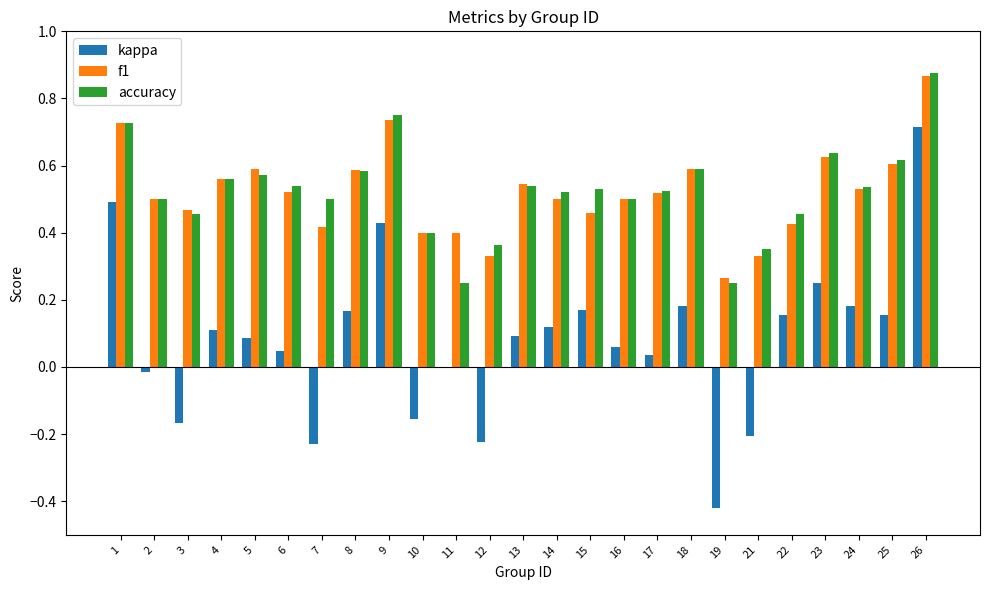

Is it true that f1 equals 0.5 at 13?

True